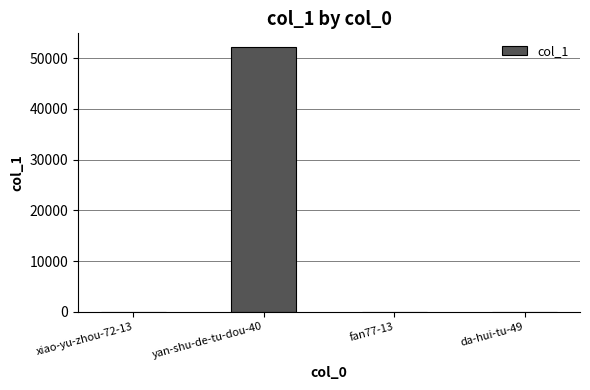

Which label corresponds to the largest value in the chart?

yan-shu-de-tu-dou-40